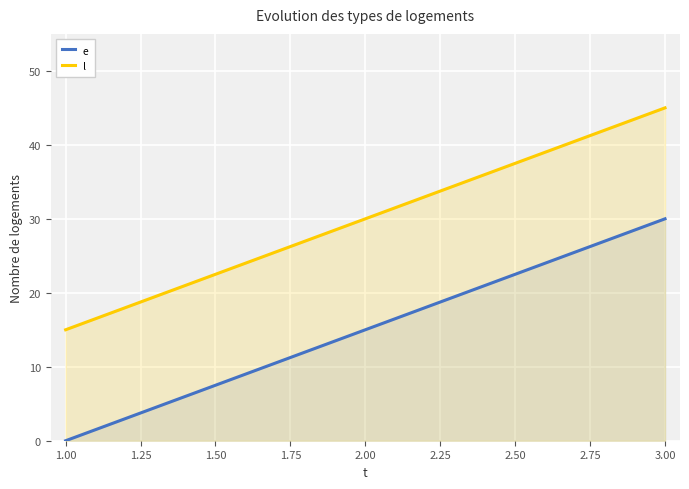

What is the minimum value for l?

15